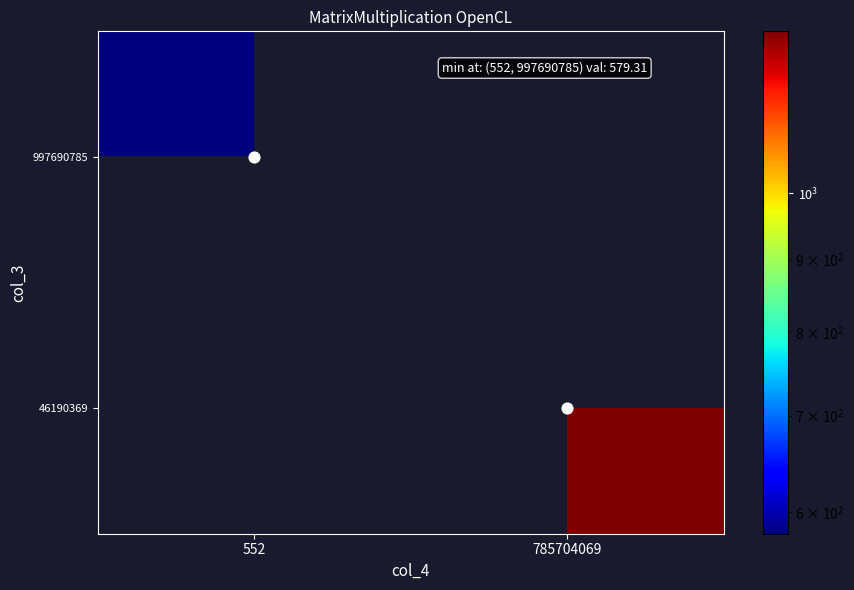

The 46190369 series shows 2175.5 at 785704069. True or false?

False